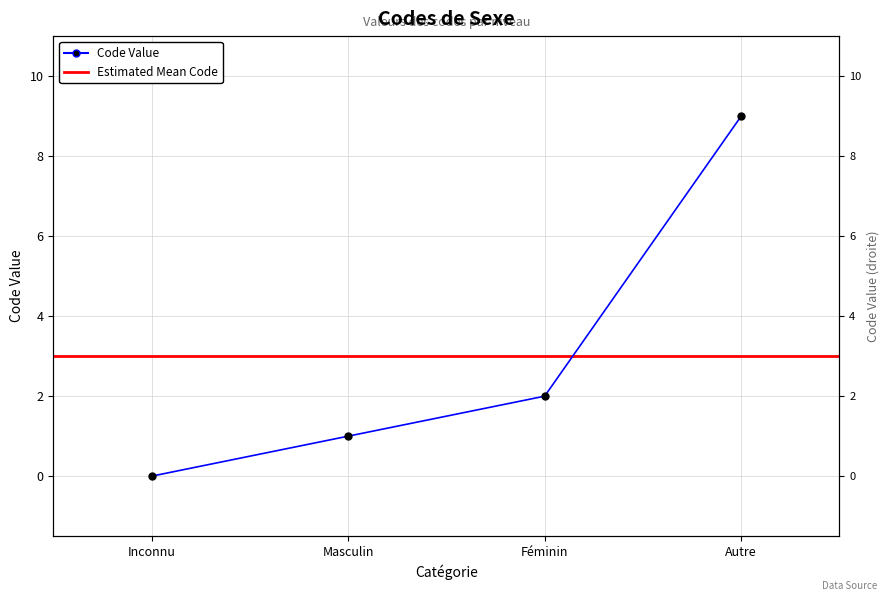

Where is the data nearest to the value 4?

Féminin